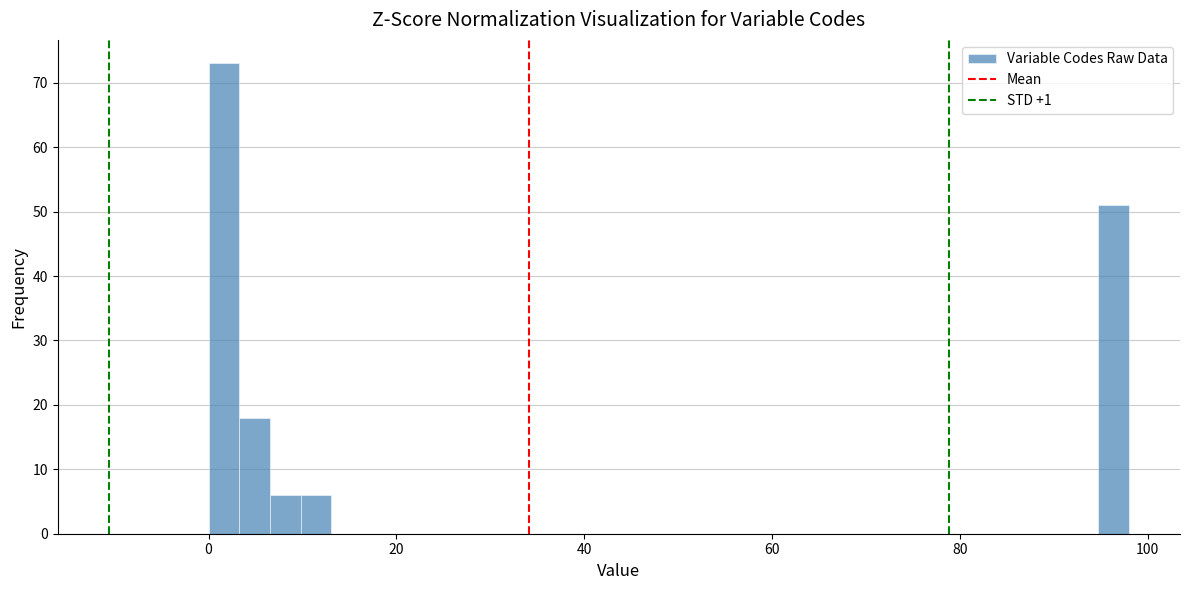

Read against the x-axis, roughly where is the centre of the tallest bar?

2